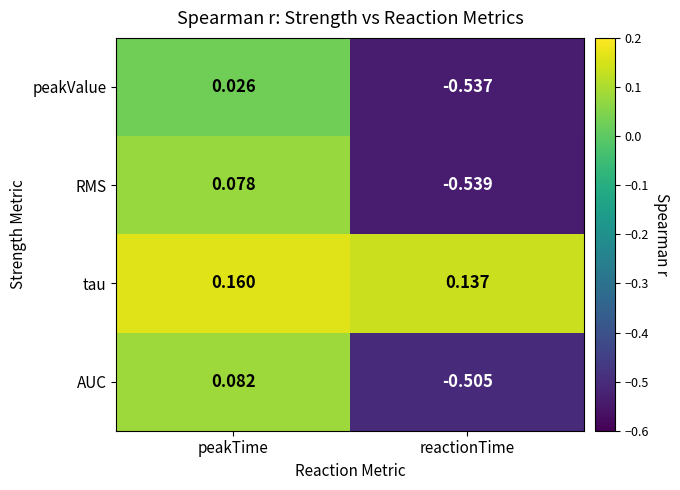

How many values in the peakValue series are below 0?

1